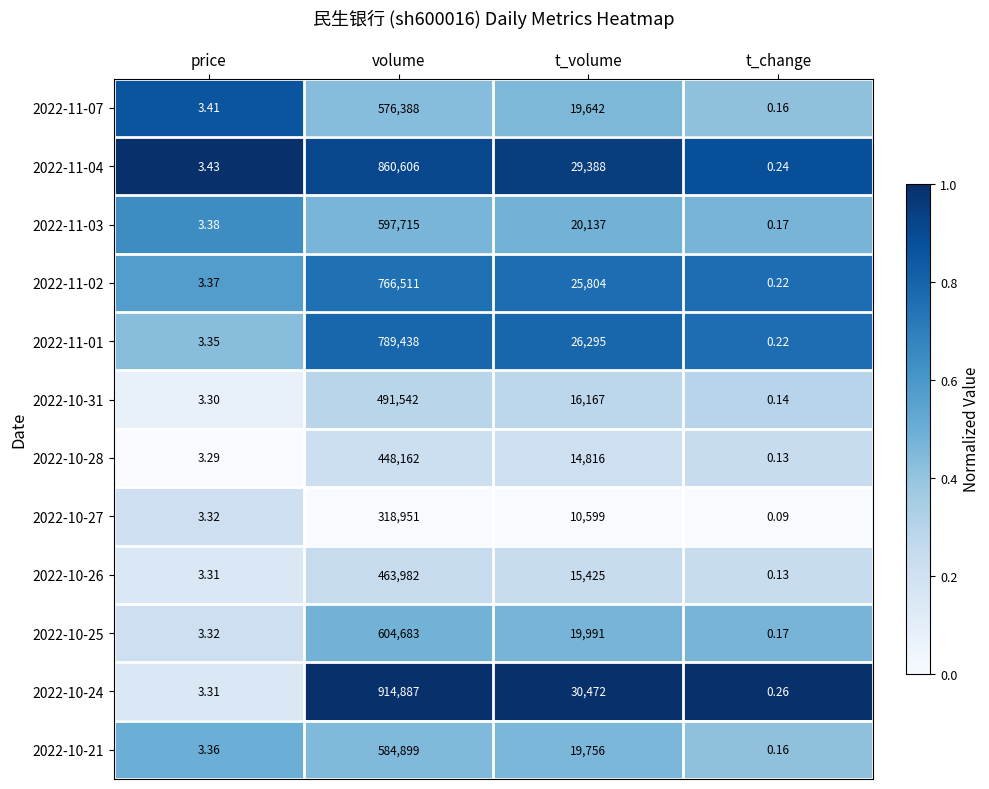

At which category is the sum across all series the highest?

volume